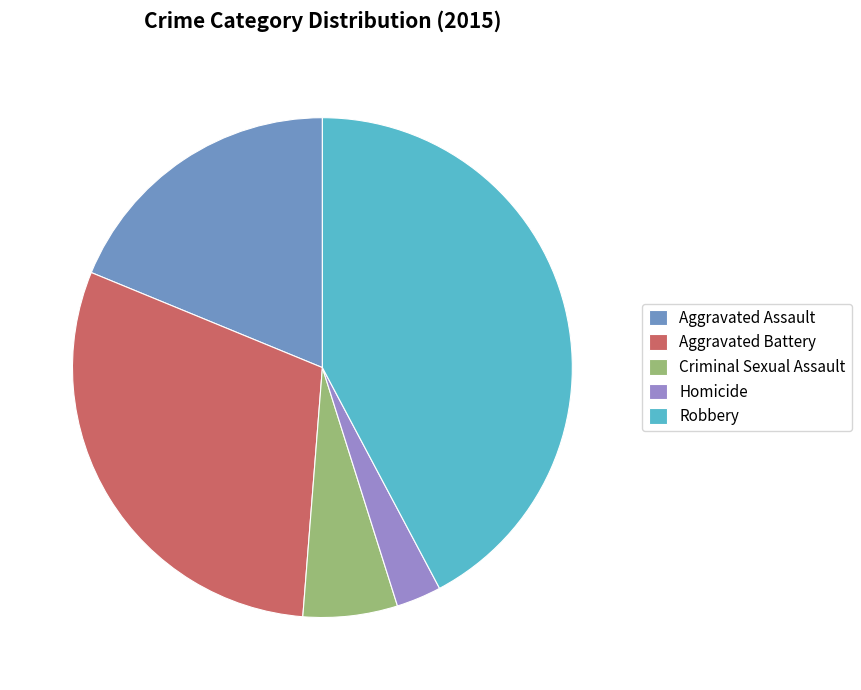

Does any single category account for the majority?

No